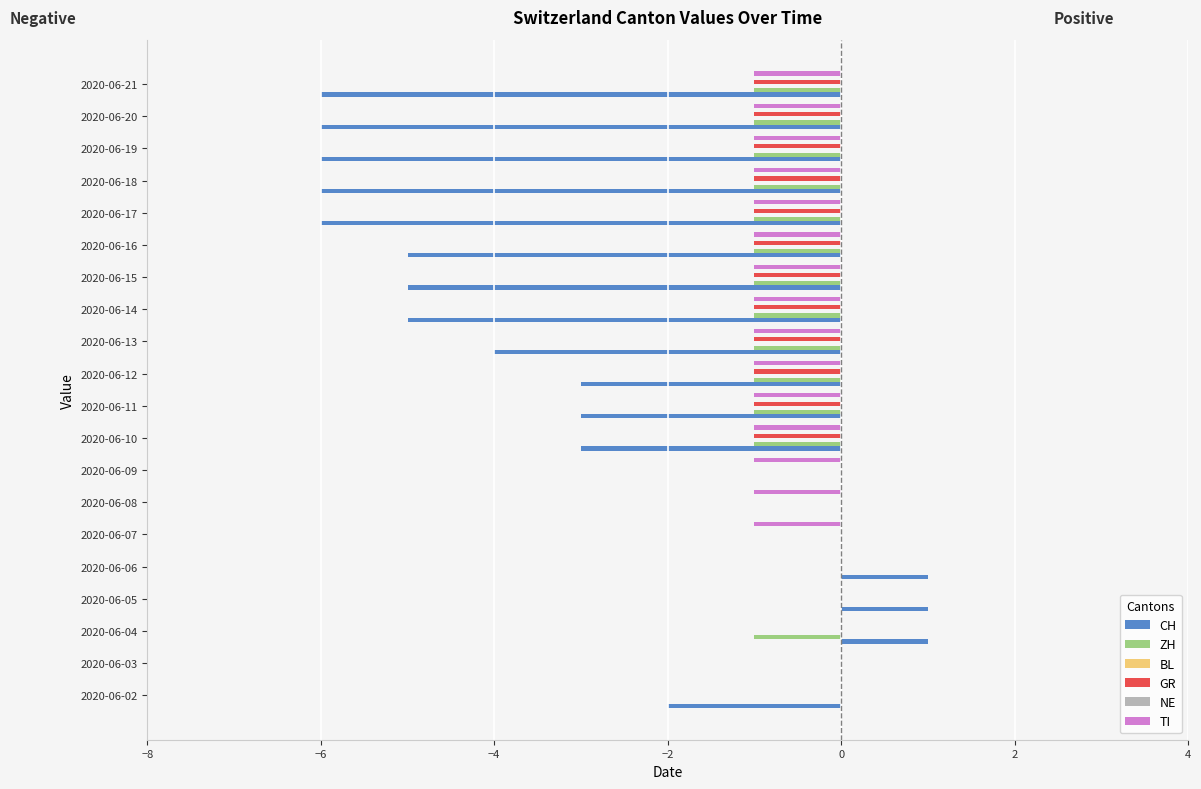

The value of CH at 2020-06-19 is -3.1. True or false?

False